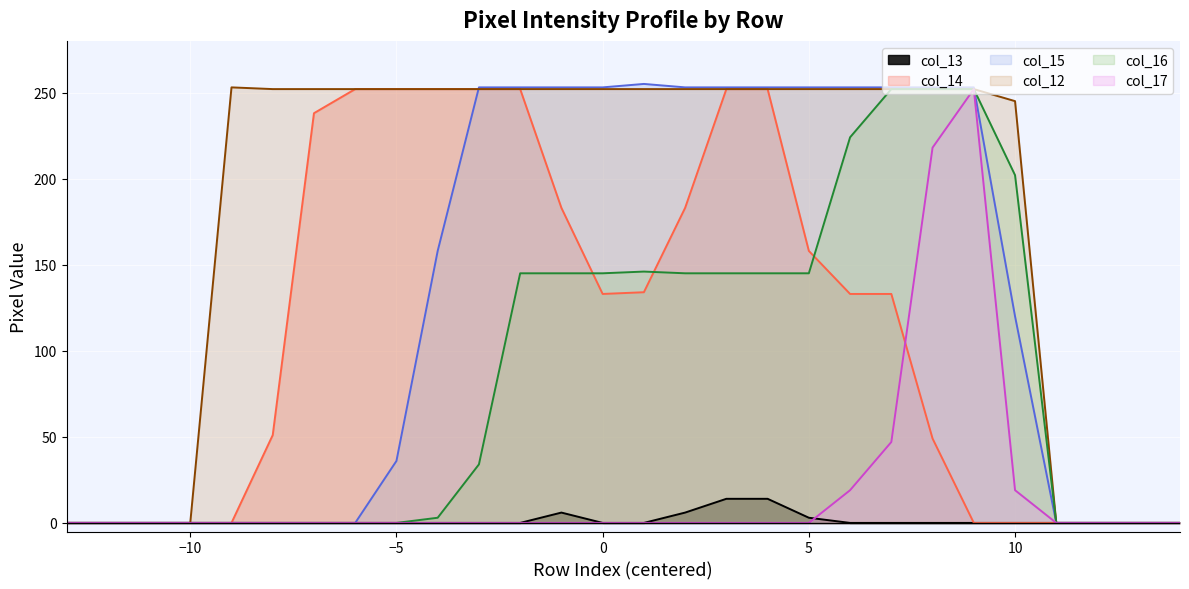

What is the greatest value displayed?

255